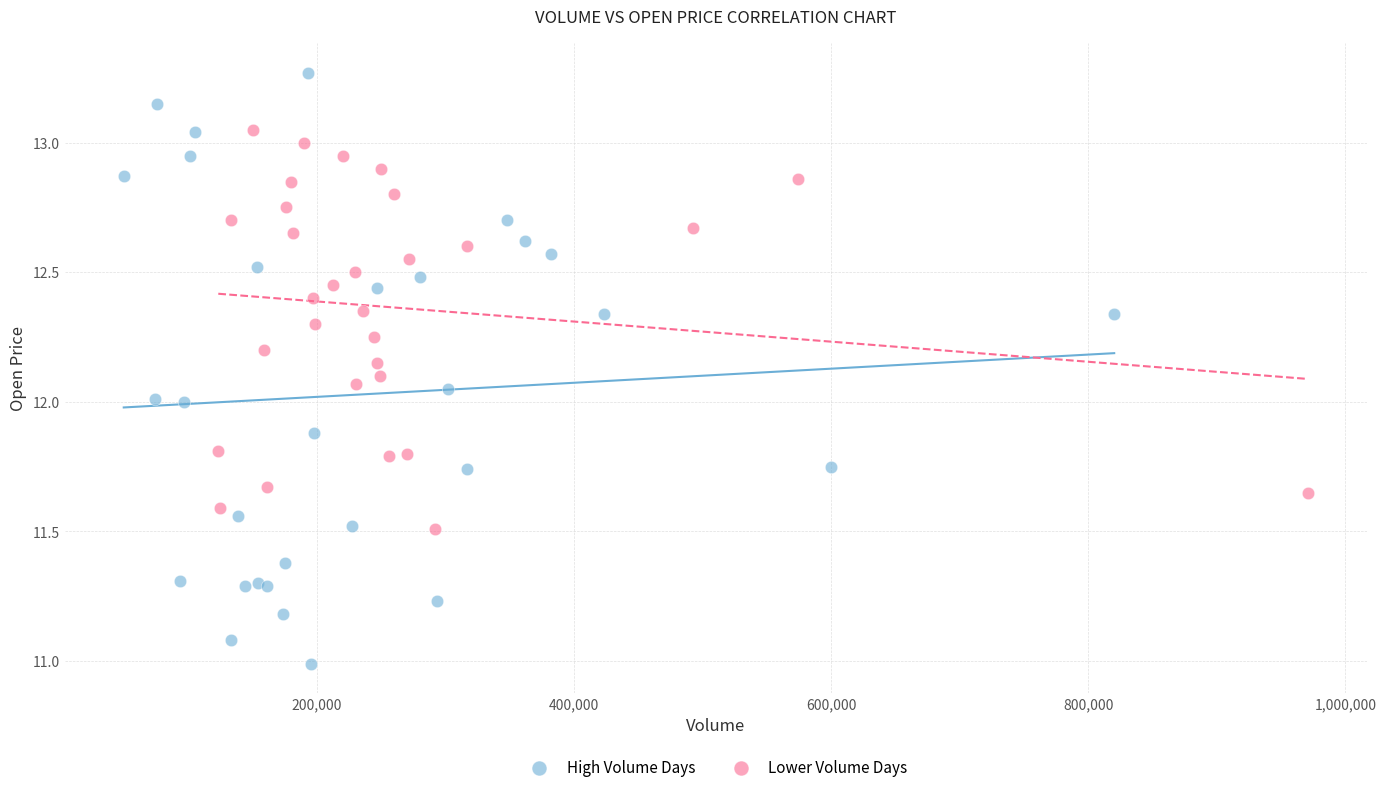

Which series has the widest spread of Y values?

High Volume Days